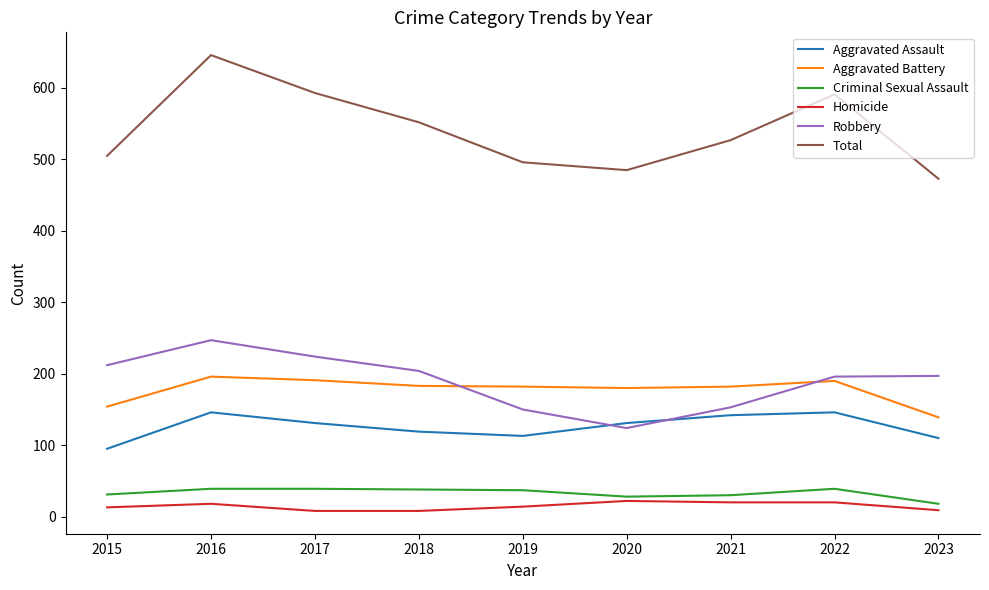

Is the value of Homicide at 2021 greater than the value of Criminal Sexual Assault at 2022?

No